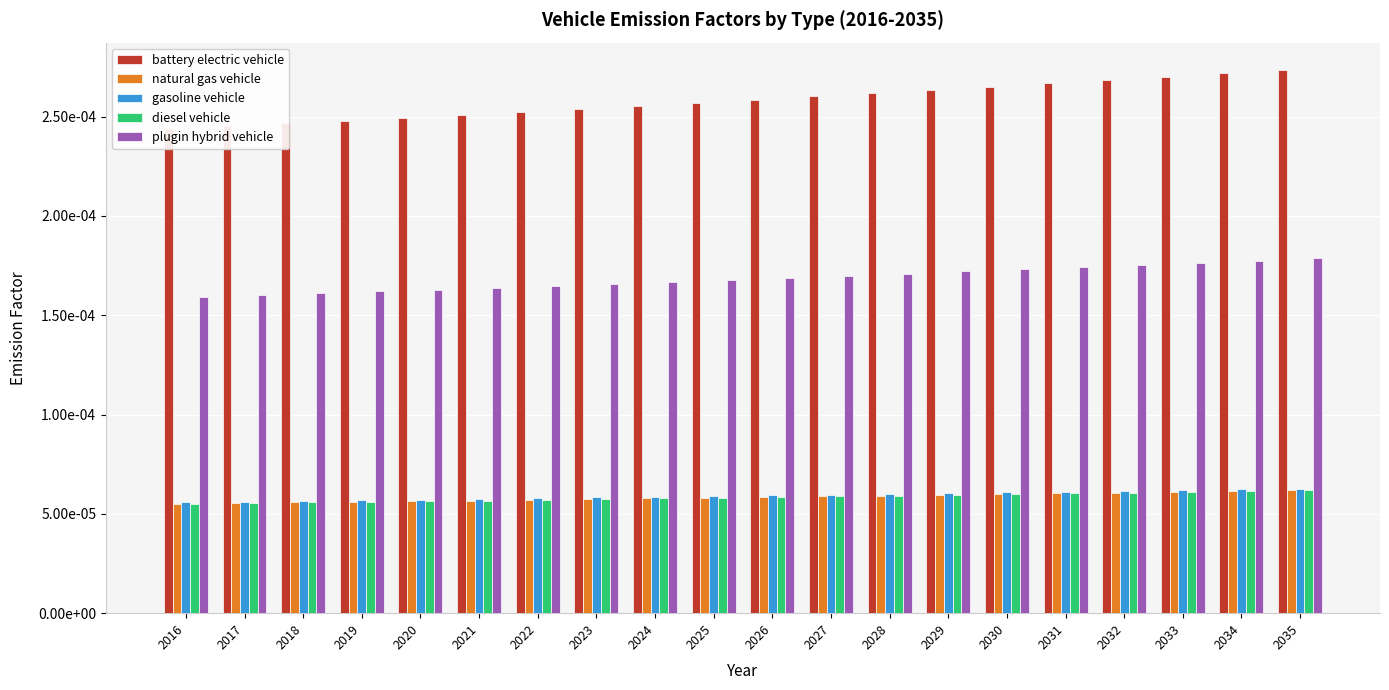

Rank the categories by diesel vehicle value from highest to lowest.

2035, 2034, 2033, 2032, 2031, 2030, 2029, 2028, 2027, 2026, 2025, 2024, 2023, 2022, 2021, 2020, 2019, 2018, 2017, 2016